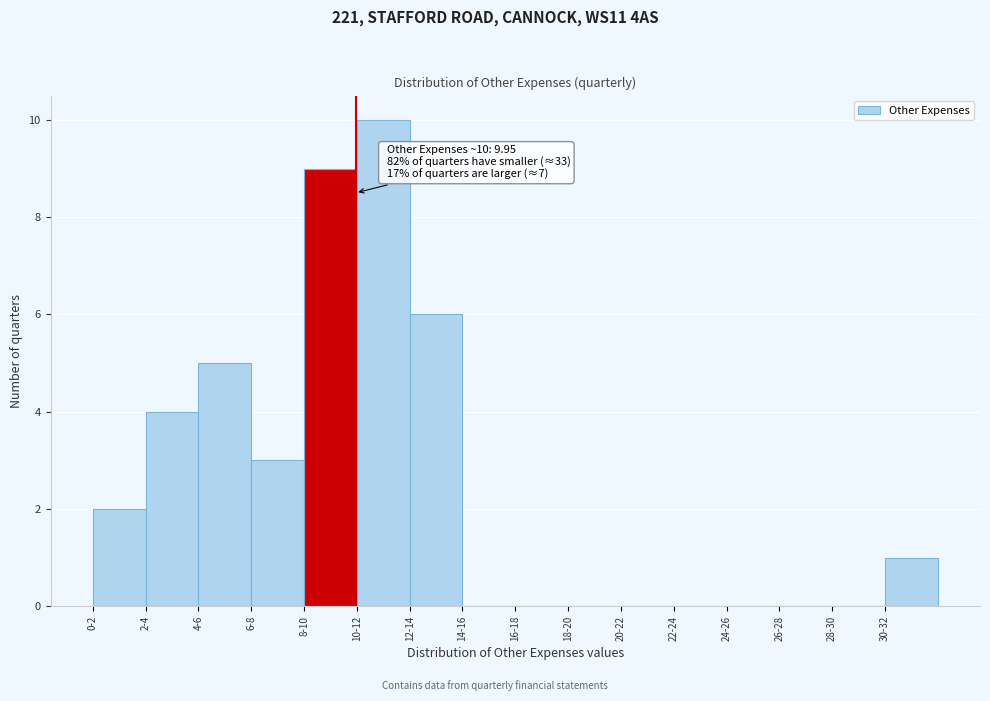

Reading right to left, extract all data points from this chart.

30-32=1	28-30=0	26-28=0	24-26=0	22-24=0	20-22=0	18-20=0	16-18=0	14-16=0	12-14=6	10-12=10	8-10=9	6-8=3	4-6=5	2-4=4	0-2=2